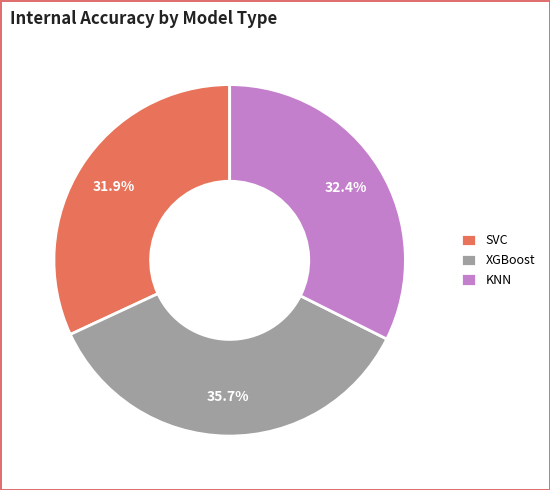

To the nearest percent, what is the combined percentage of KNN and SVC?

64%